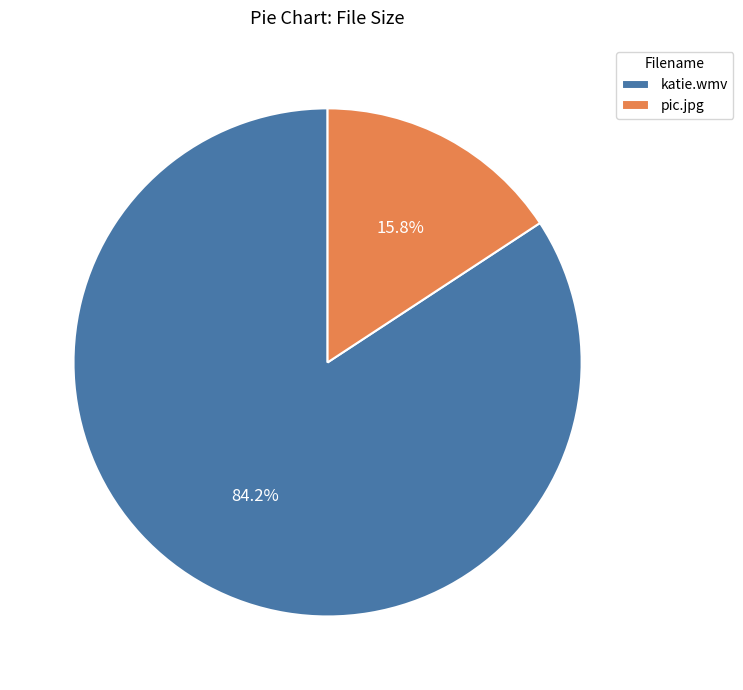

Which slice is the largest?

katie.wmv